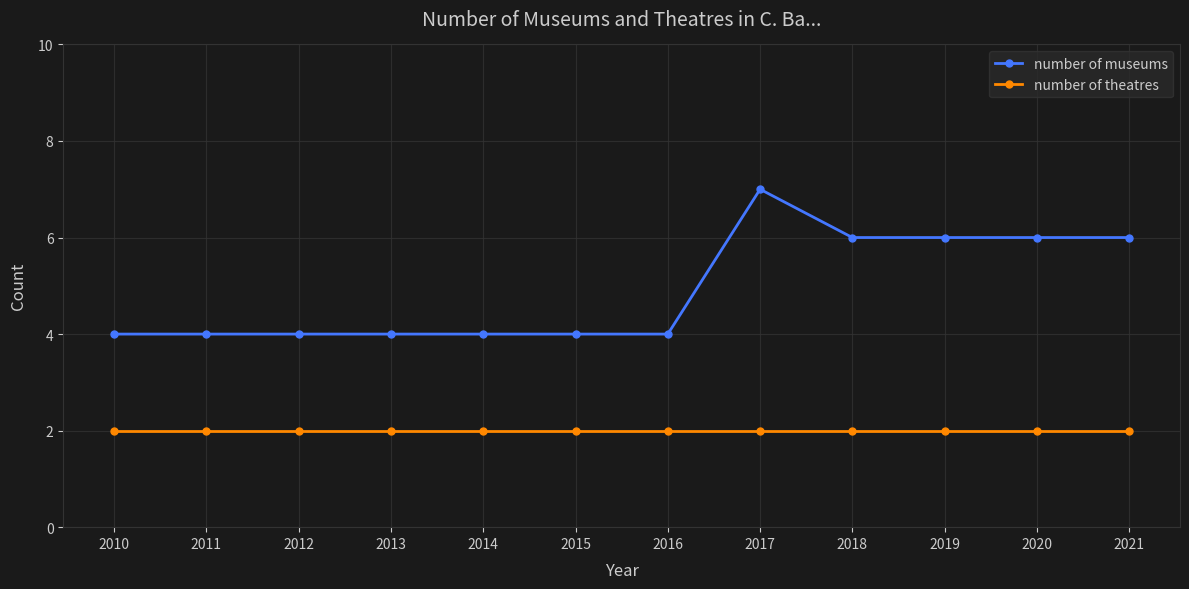

Reading left to right, what are all the values shown in this chart?

number of museums: 4	4	4	4	4	4	4	7	6	6	6	6
number of theatres: 2	2	2	2	2	2	2	2	2	2	2	2